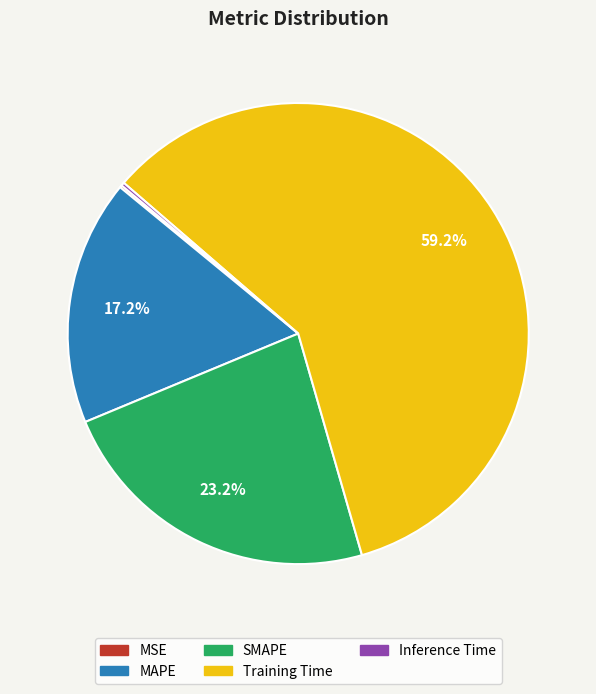

What is the largest slice in the pie chart?

Training Time